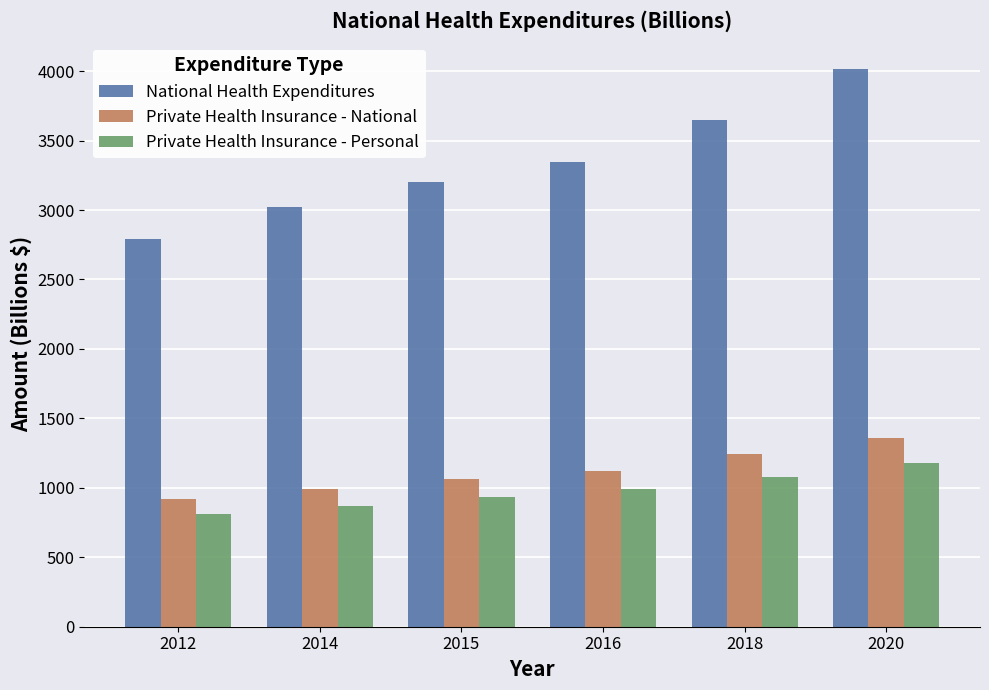

Which category has the highest value across all series?

2020